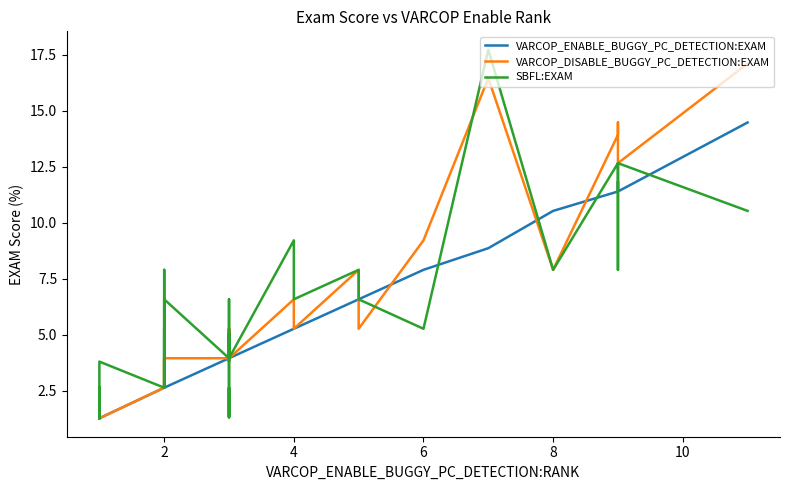

Reading right to left, extract all data points from this chart.

VARCOP_ENABLE_BUGGY_PC_DETECTION:EXAM: 14.5	11.4	11.8	11.4	10.5	8.9	7.9	6.6	6.6	6.6	5.3	5.3	5.3	3.9	3.8	3.9	3.9	3.9	3.9	3.9	3.9	3.9	3.9	3.9	2.6	2.6	2.6	2.6	2.6	2.6	2.6	2.6	1.3	1.3	1.3	1.3	1.3	1.3	1.3	1.3
VARCOP_DISABLE_BUGGY_PC_DETECTION:EXAM: 17.1	12.7	14.5	13.9	7.9	16.5	9.2	5.3	7.9	7.9	5.3	5.3	6.6	3.9	3.8	3.9	5.3	5.3	5.3	3.9	3.9	3.9	5.3	3.9	3.9	2.6	2.6	2.6	3.9	2.6	3.9	2.6	1.3	1.3	1.3	2.6	1.3	2.6	1.3	2.6
SBFL:EXAM: 10.5	12.7	7.9	12.7	7.9	17.7	5.3	6.6	7.9	7.9	6.6	6.6	9.2	3.9	5.1	3.9	1.3	2.6	1.3	5.3	6.6	5.3	5.3	3.9	6.6	5.3	2.6	2.6	5.3	2.6	7.9	2.6	3.8	2.6	1.3	1.3	1.3	2.6	1.3	2.6